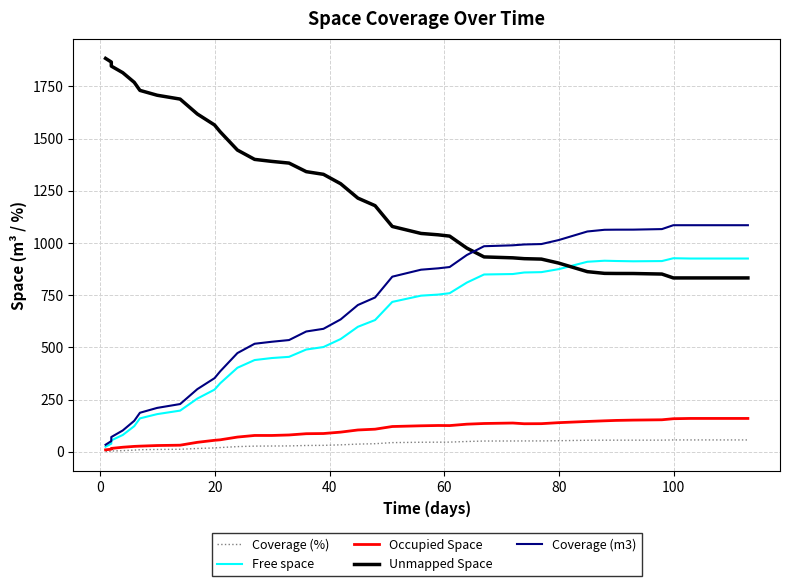

True or false: Occupied Space has a value of 84.5 at 21.

False